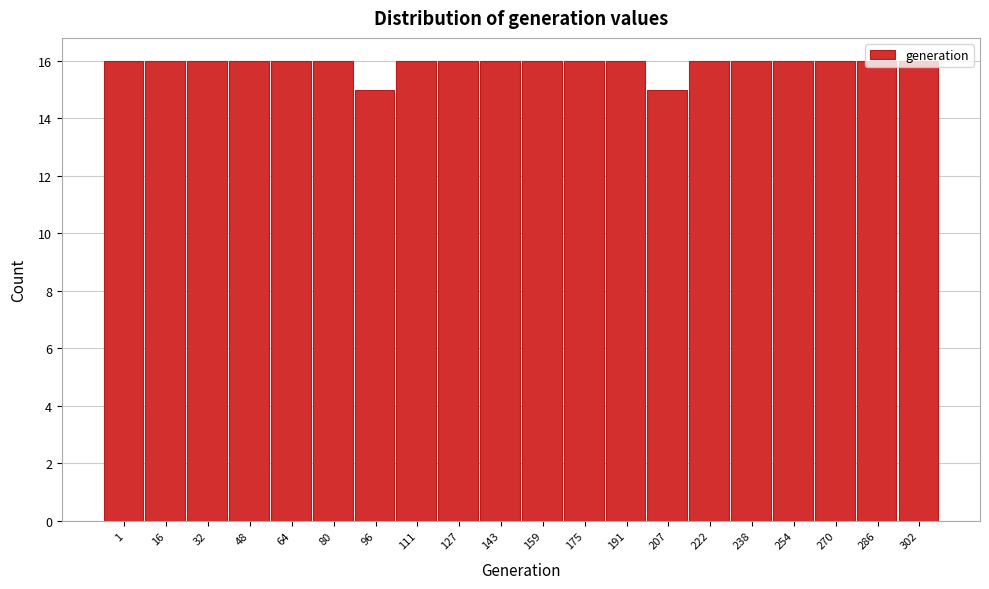

What is the value of the 4th bar from the left?

16